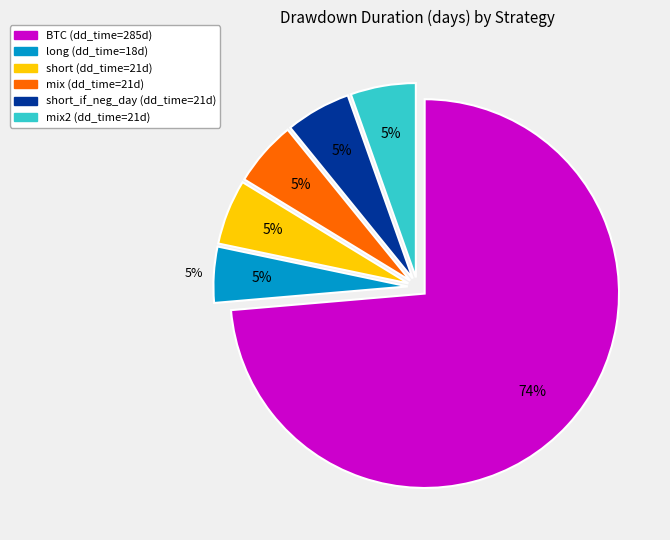

Is there a majority slice in this chart?

Yes